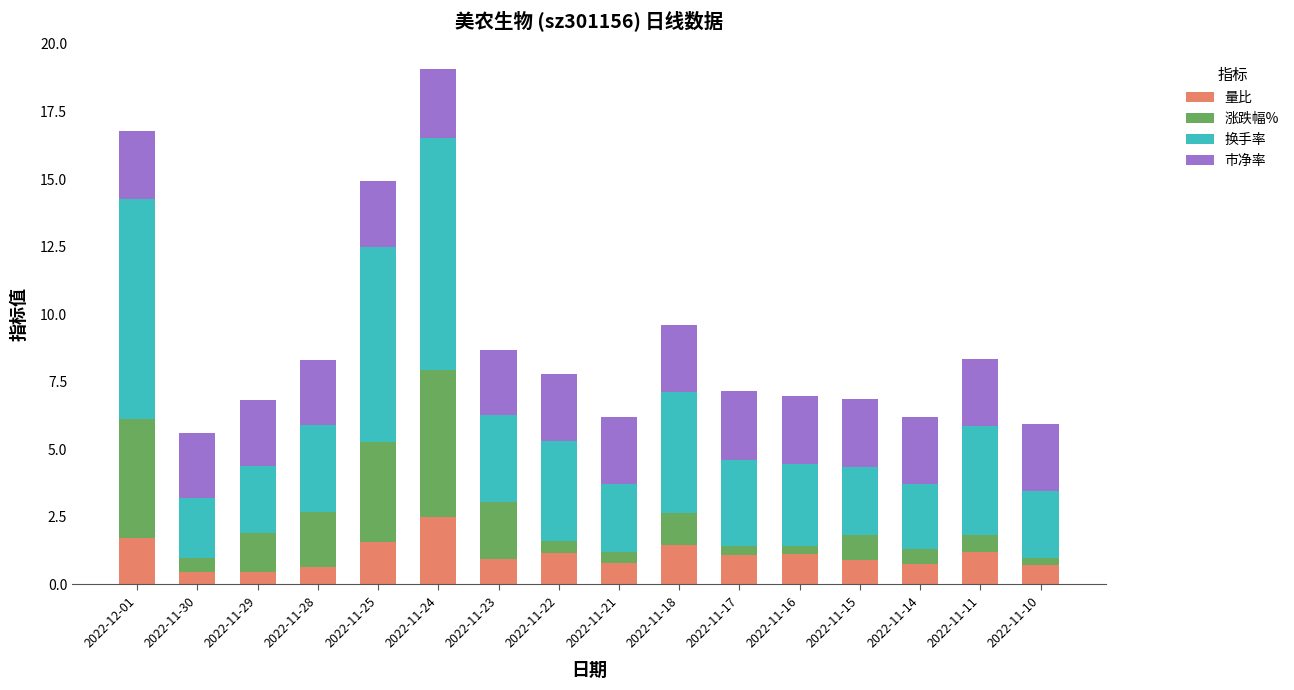

At which category is the sum across all series the highest?

2022-11-24